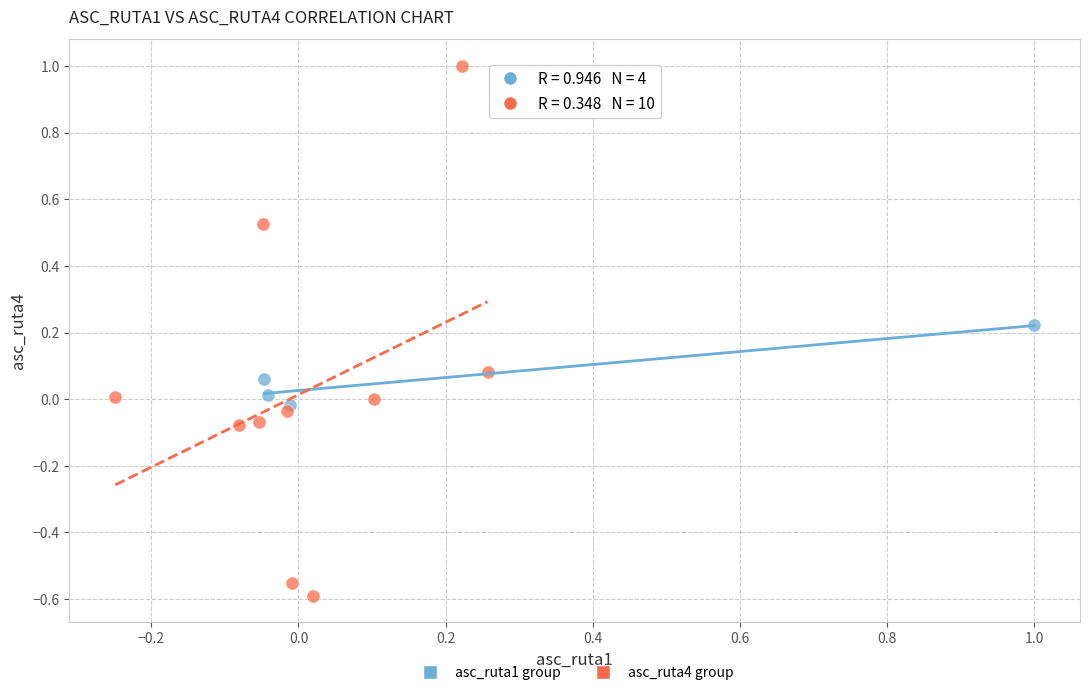

What are all the series names shown in the legend?

asc_ruta1 group, asc_ruta4 group